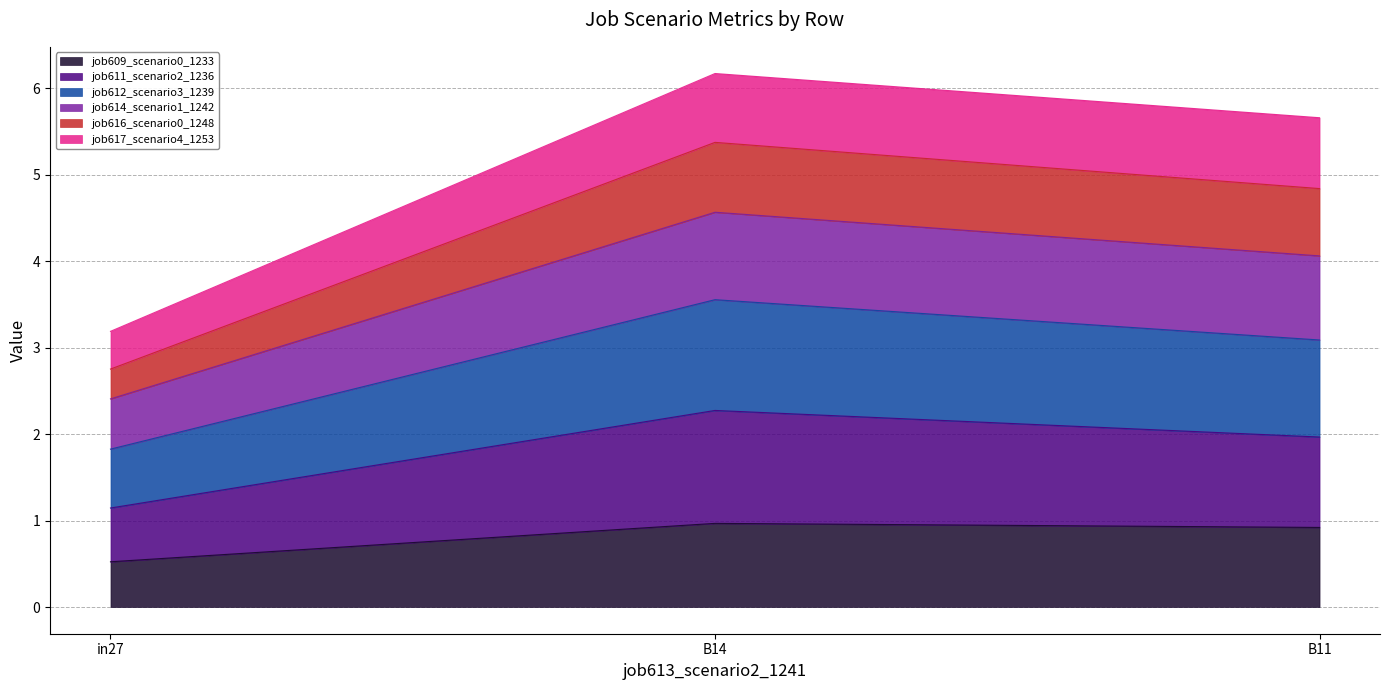

Reading left to right, transcribe the values for job609_scenario0_1233.

in27=0.5	B14=1.0	B11=0.9